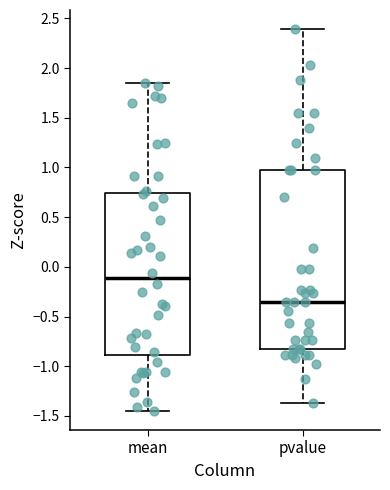

Comparing the boxes themselves (not the whiskers), which one is the tallest?

pvalue